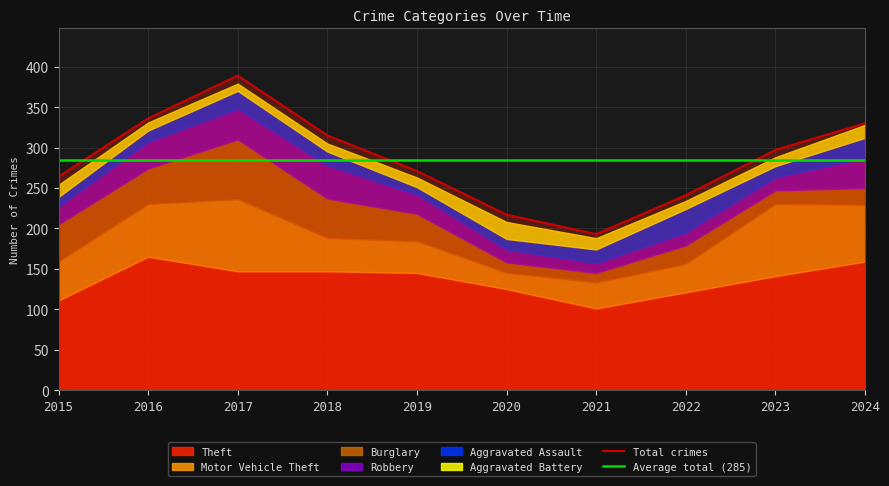

At which label is Total crimes closest to 291?

2023